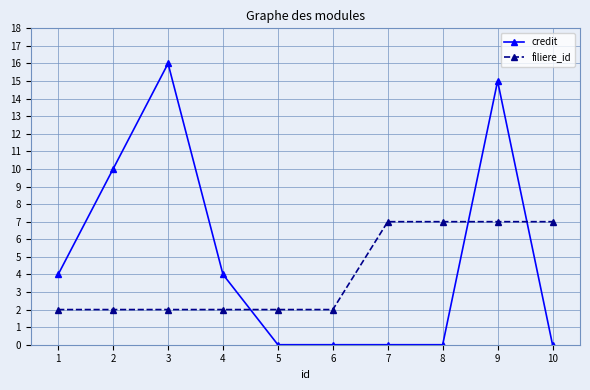

Reading left to right, what are all the values shown in this chart?

credit: 1=4	2=10	3=16	4=4	5=0	6=0	7=0	8=0	9=15	10=0
filiere_id: 1=2	2=2	3=2	4=2	5=2	6=2	7=7	8=7	9=7	10=7